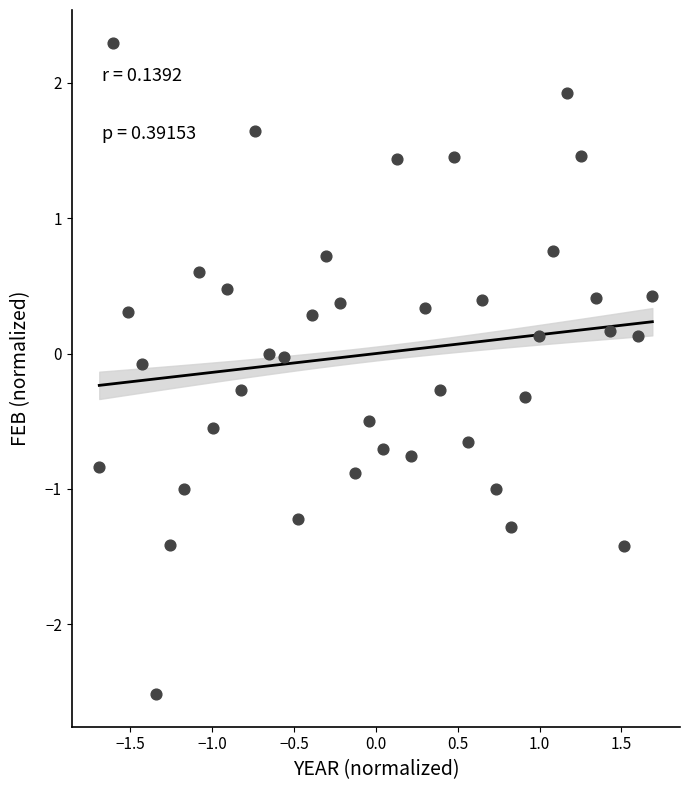

What is the range of Y values (max minus min)?

4.8